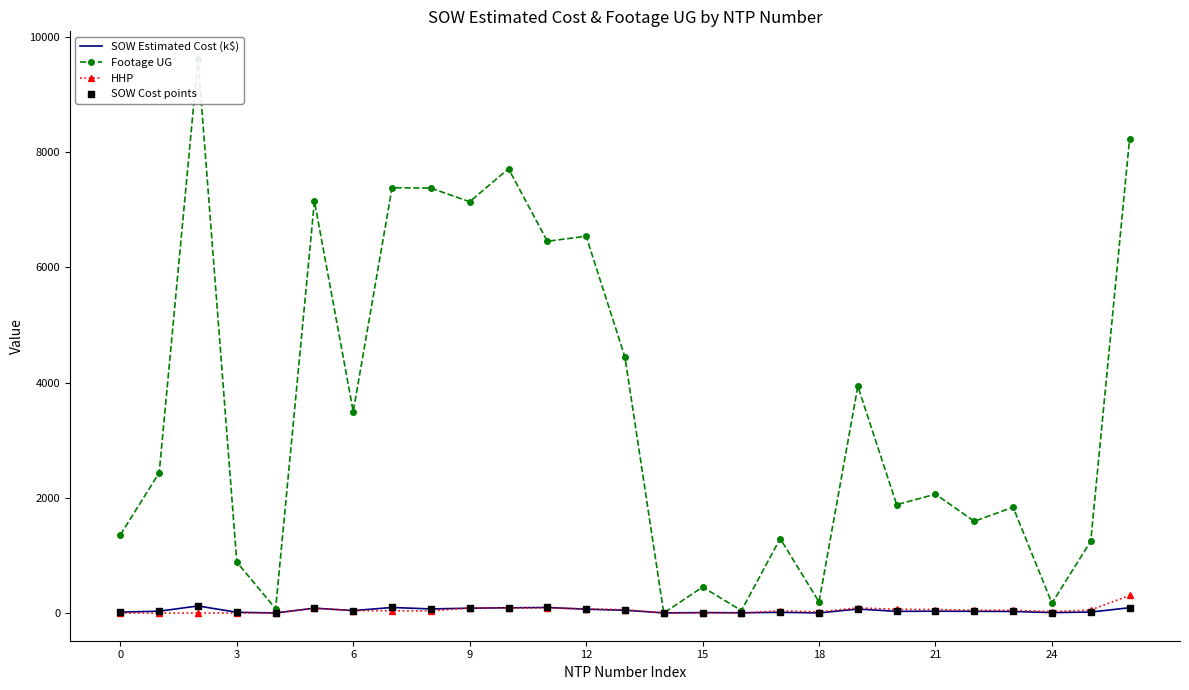

Which series contains the lowest Y value?

Footage UG